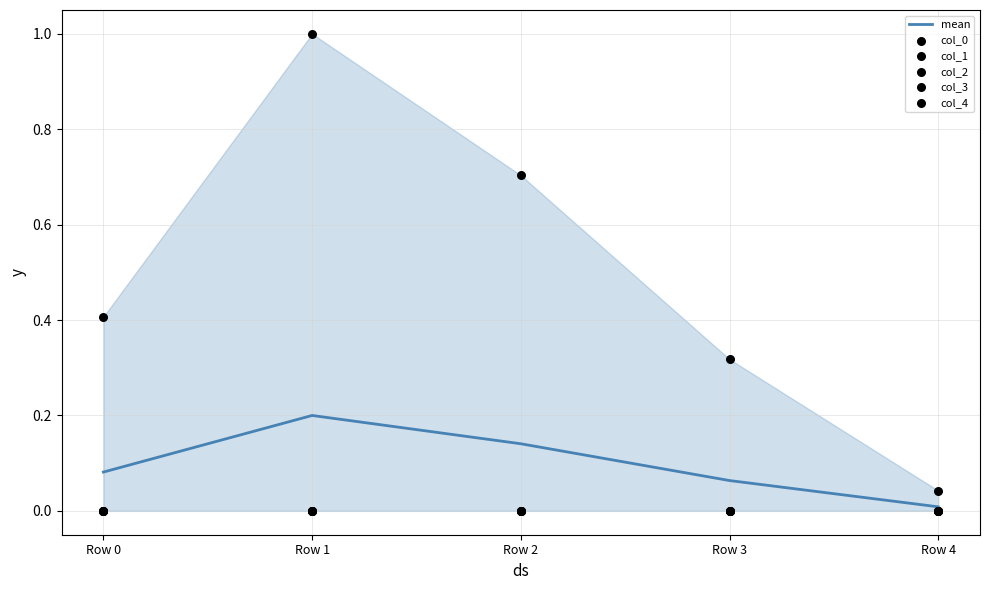

What are all the series names shown in the legend?

mean, col_0, col_1, col_2, col_3, col_4